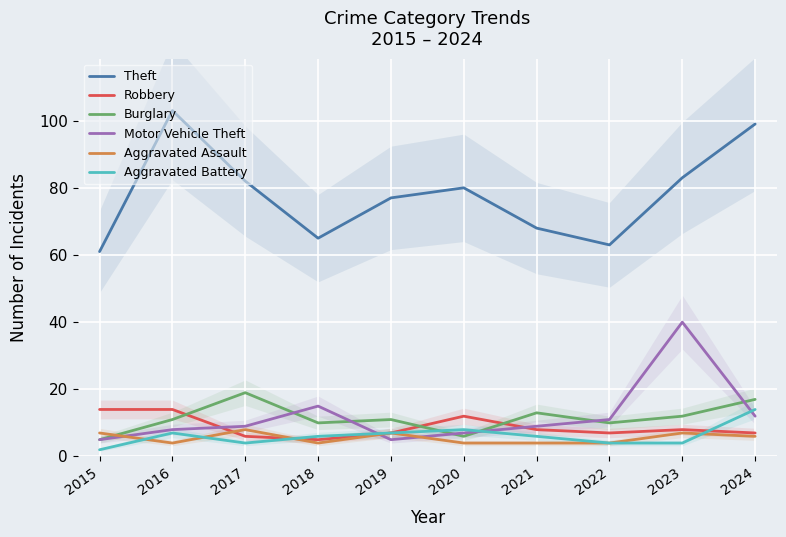

Is this an area chart (filled region under the line)?

No